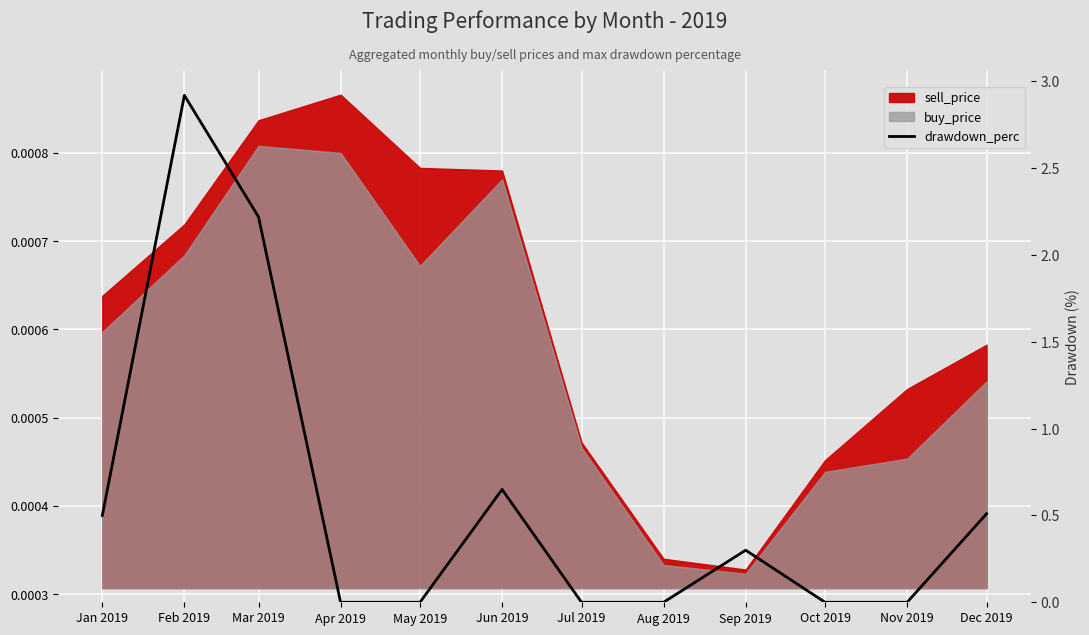

What is the difference between the values at Mar 2019 and Dec 2019?

1.7